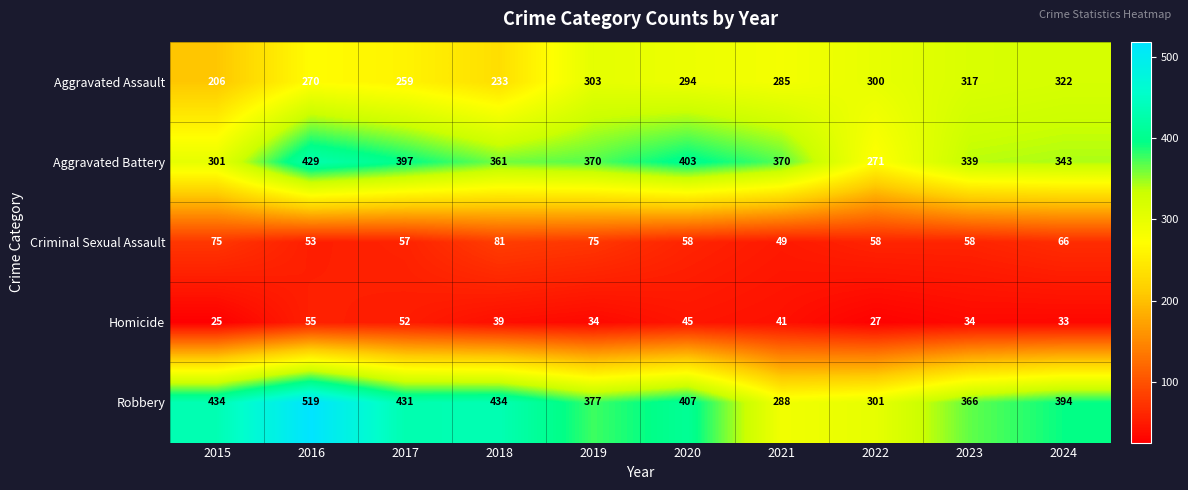

At which label is Homicide closest to 40?

2018